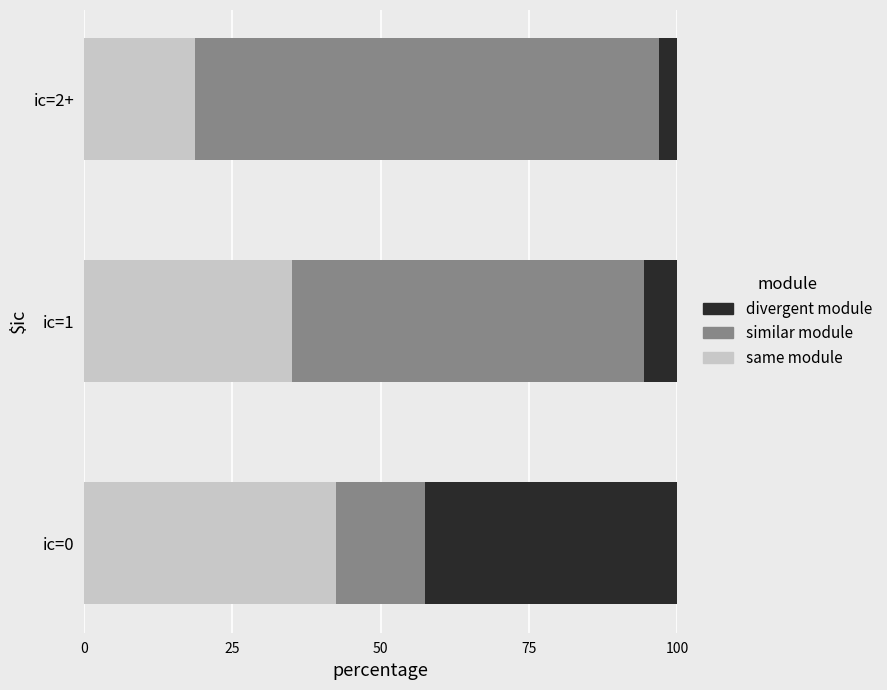

What is the total value across all series at ic=1?

100.0